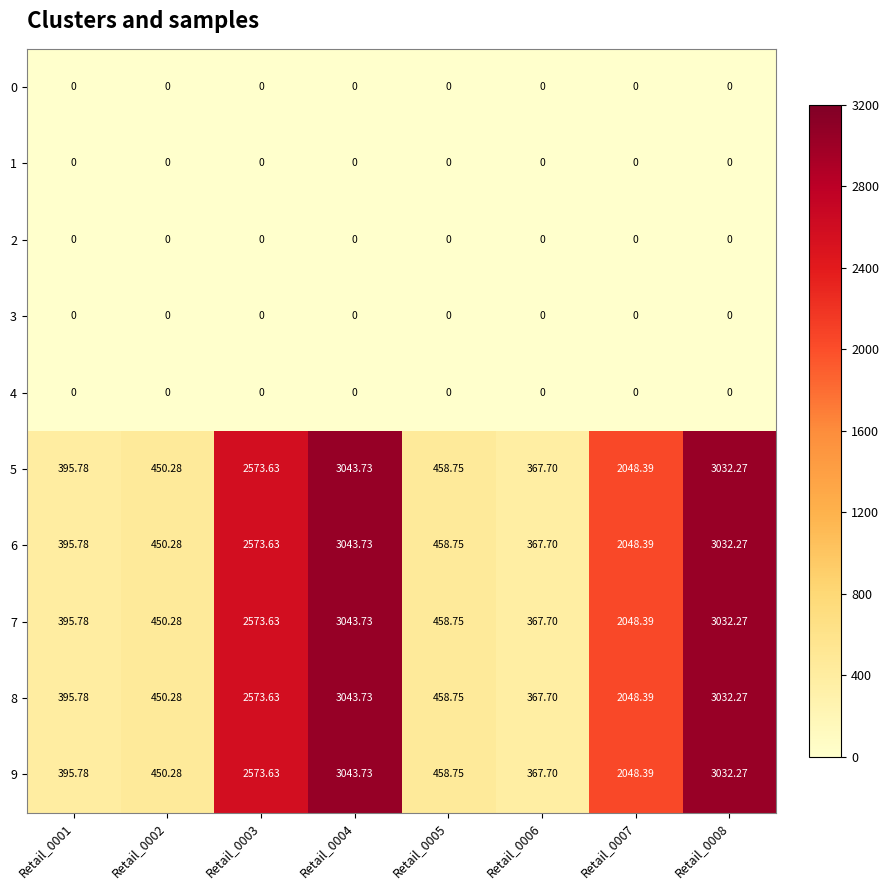

At which category is the sum across all series the highest?

Retail_0004